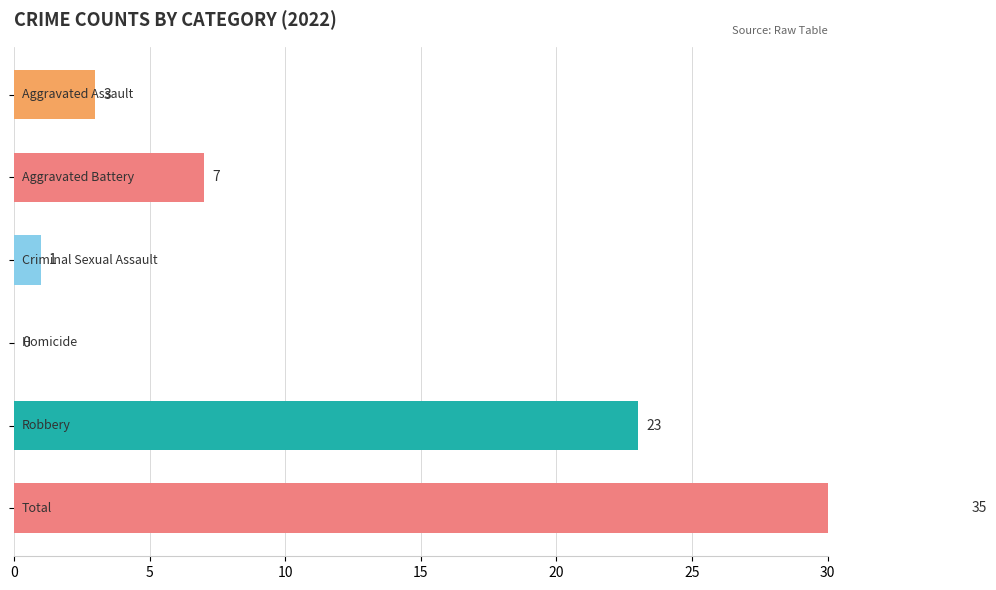

What is the label of the 6th bar from the left?

Total